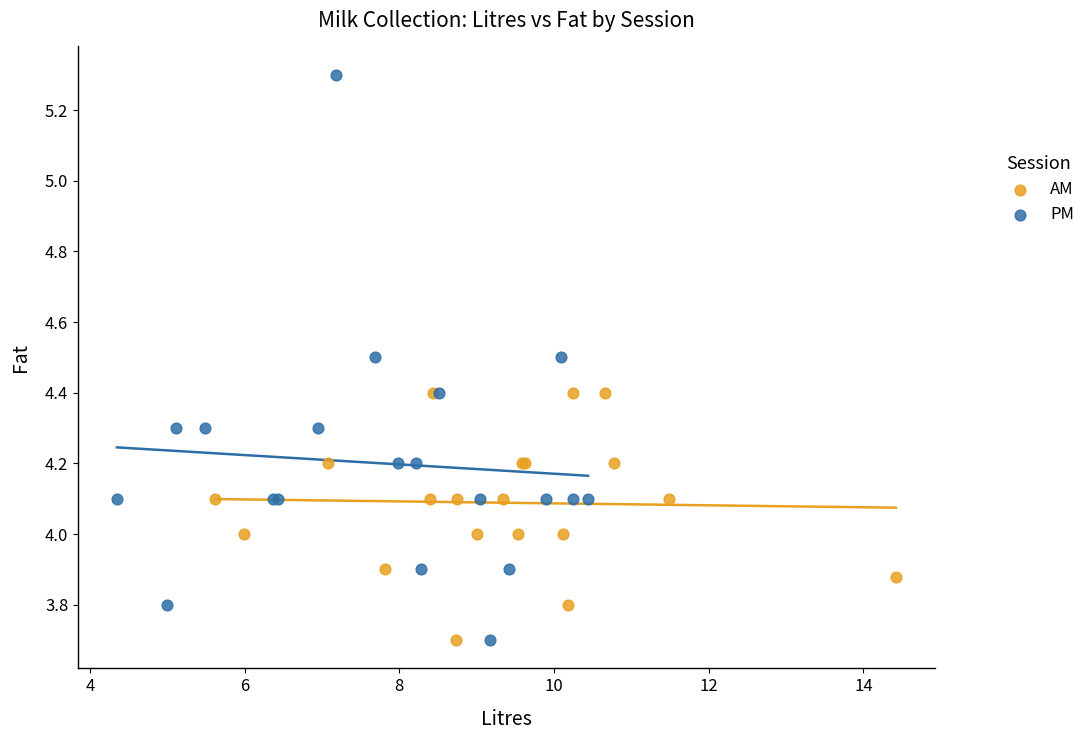

Which series reaches the maximum Y coordinate?

PM